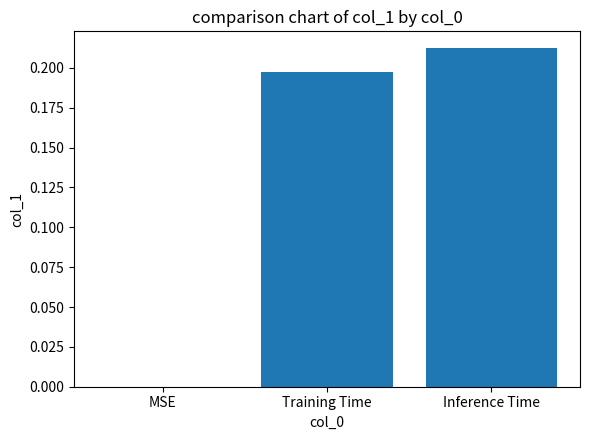

Which category has the highest value across all series?

Inference Time